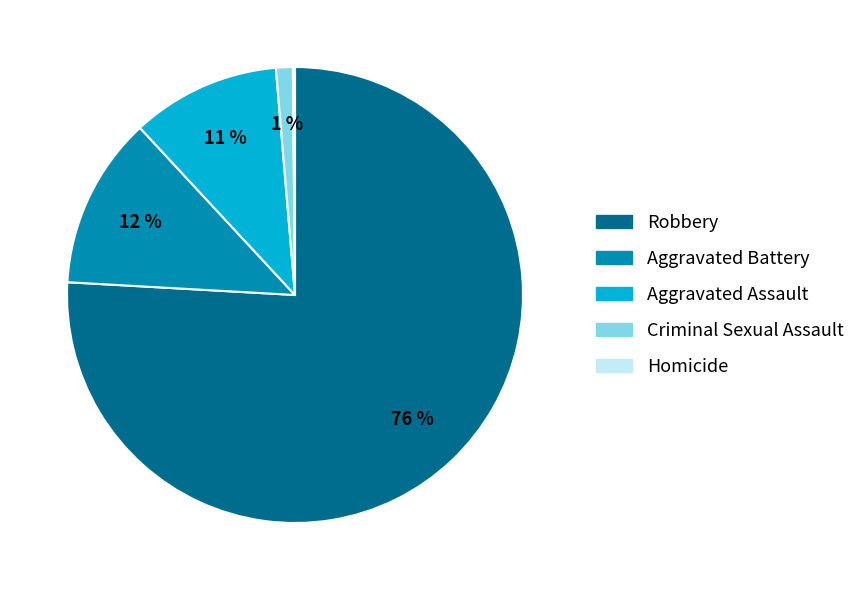

To the nearest percent, what is the difference between the largest and smallest slice percentages?

76%